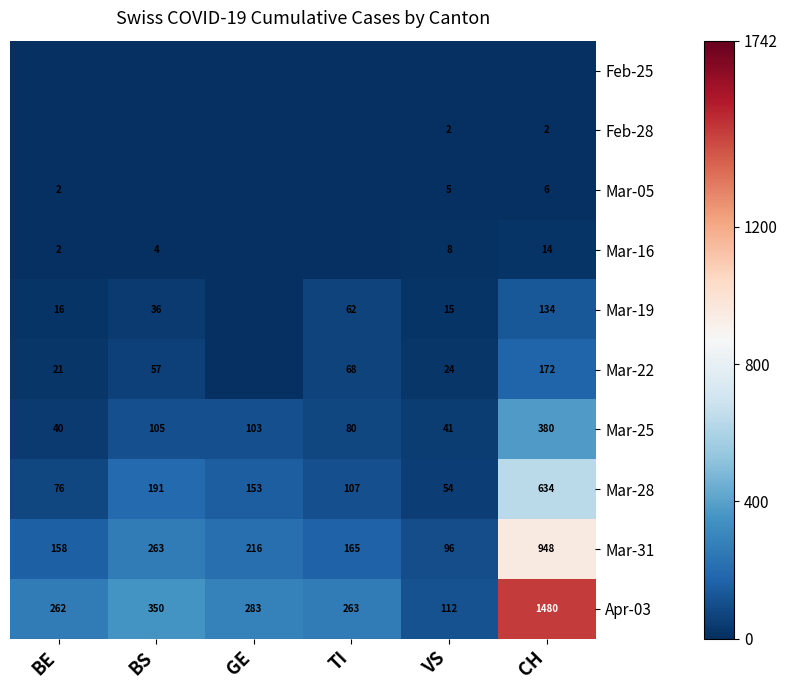

Is the value of Mar-31 at CH greater than the value of Mar-25 at VS?

Yes